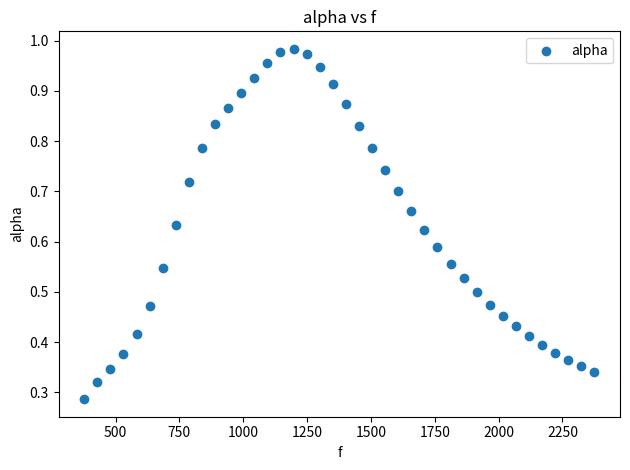

What is the range of X values (max minus min)?

1998.3